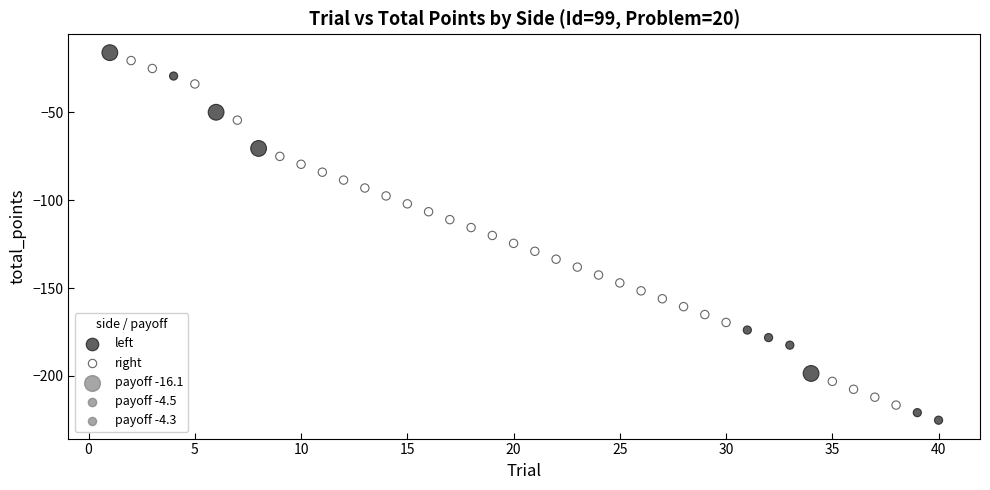

Which series has the largest Y range (max minus min)?

left